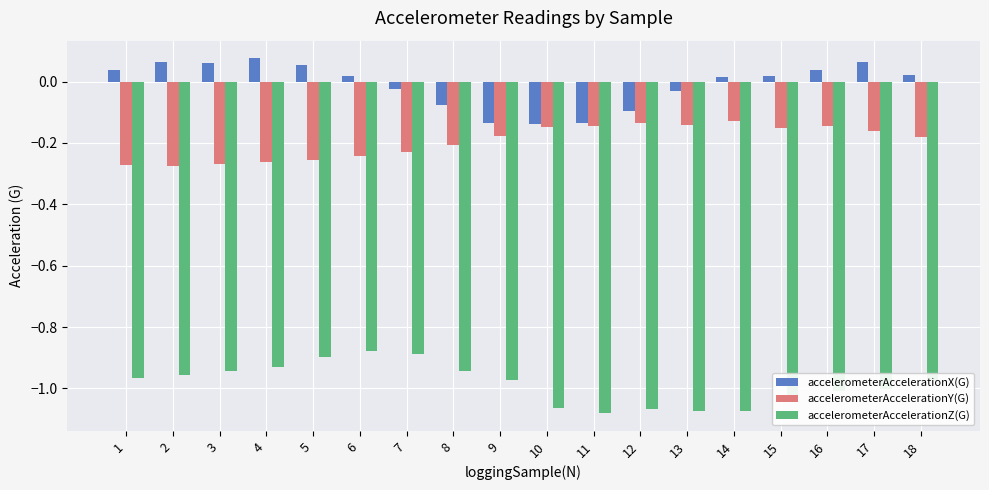

What is the total value across all series at 11?

-1.4